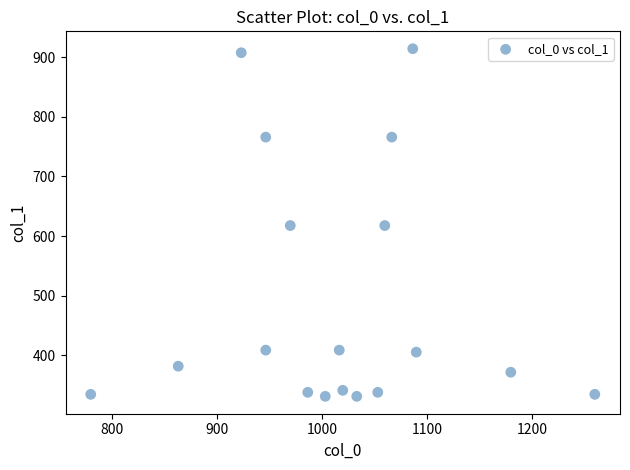

What is the range of Y values (max minus min)?

583.9